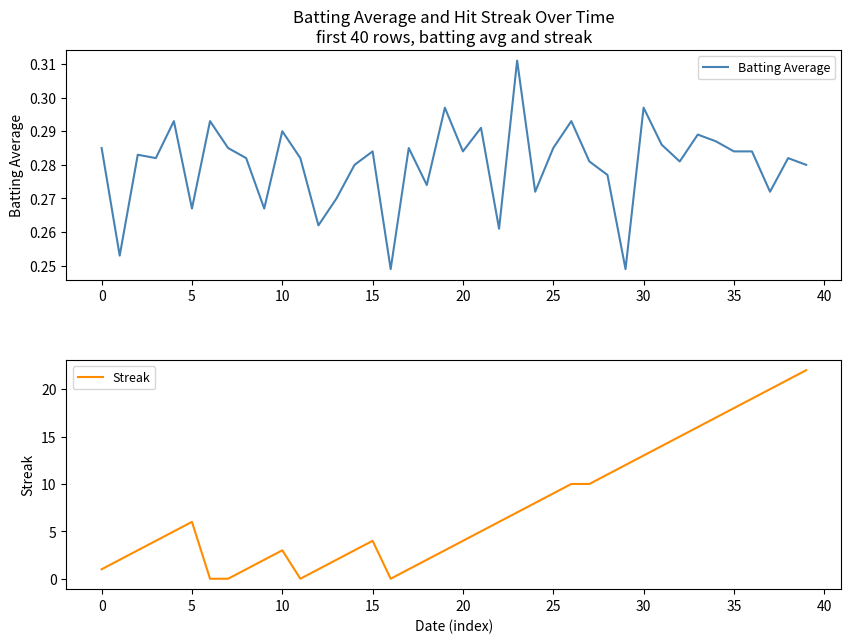

Which series has the widest spread of values?

Streak